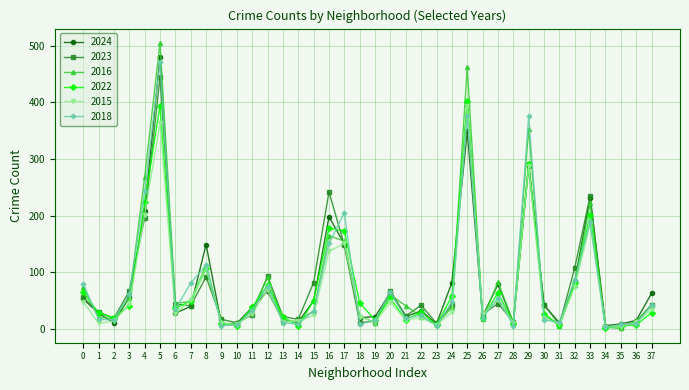

What is the maximum value shown in the chart?

505